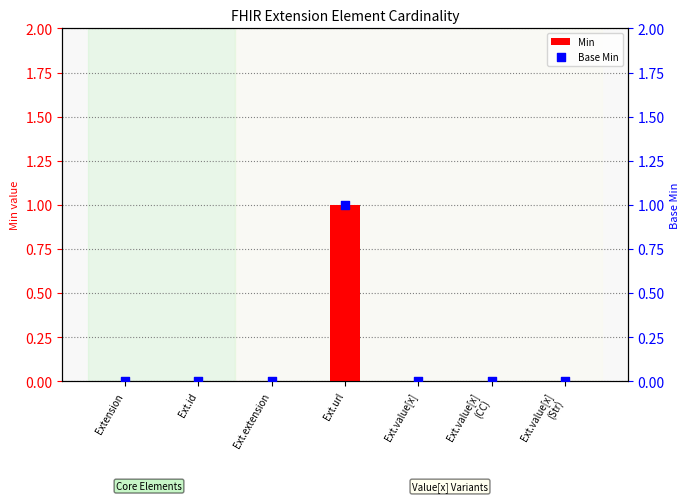

At how many categories does at least one series exceed 0?

1